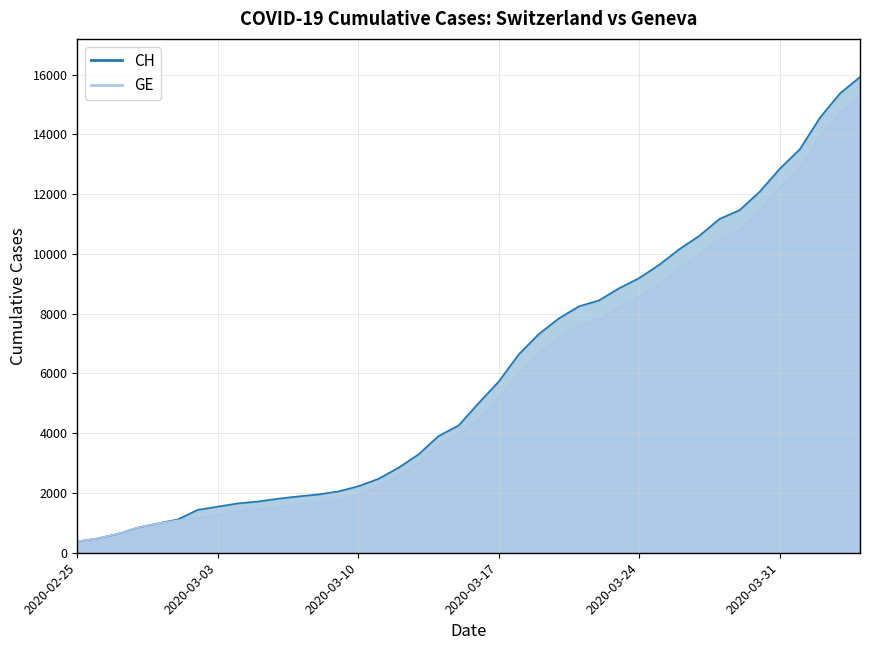

The GE series shows 23126 at 2020-04-01. True or false?

False